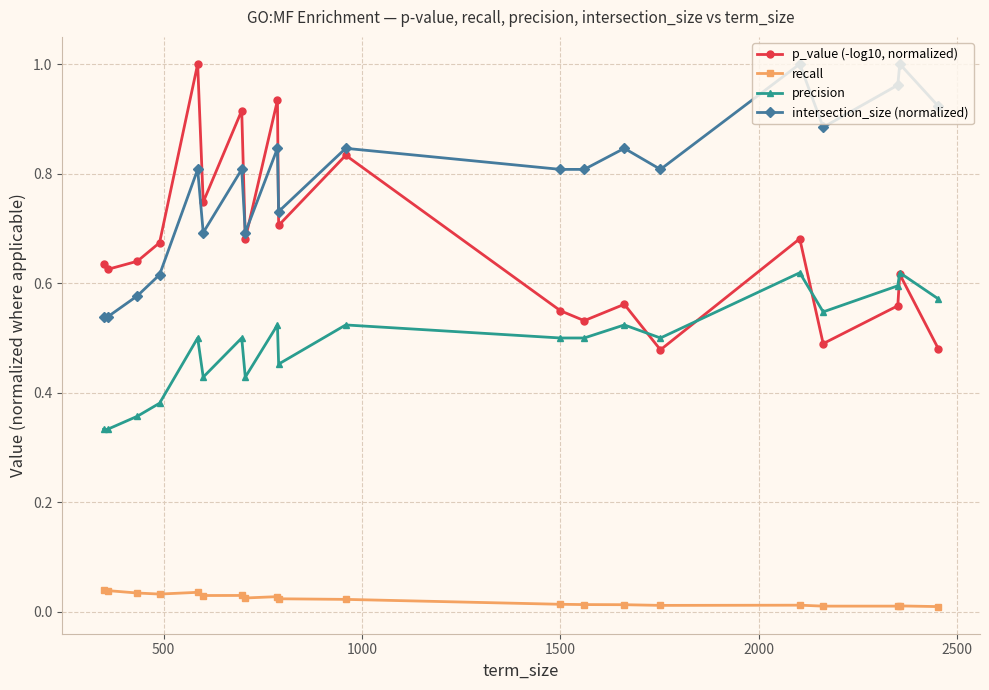

What are all the series names shown in the legend?

p_value (-log10, normalized), recall, precision, intersection_size (normalized)